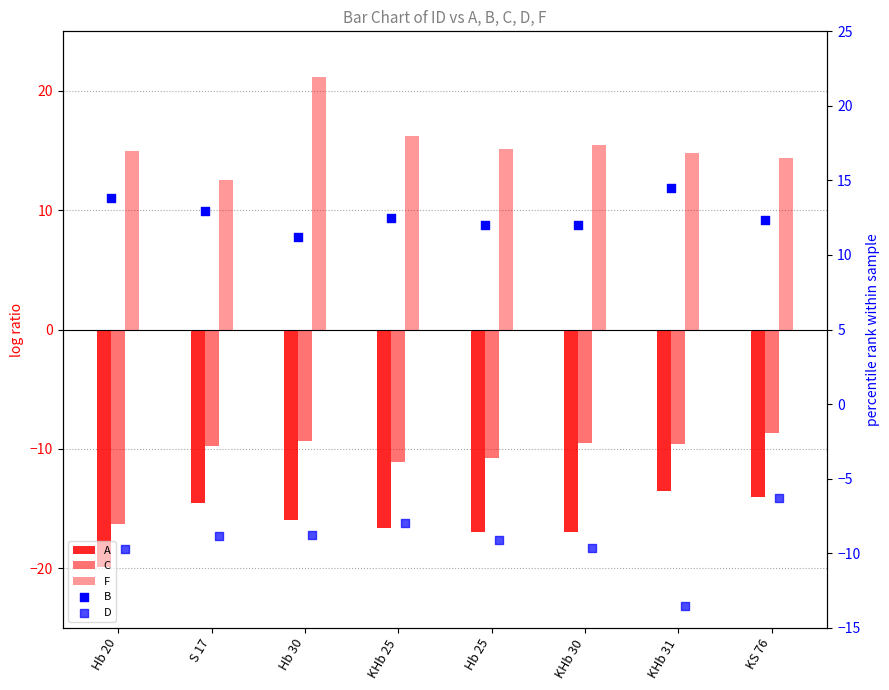

What is the total value across all series at KHb 30?

-8.6